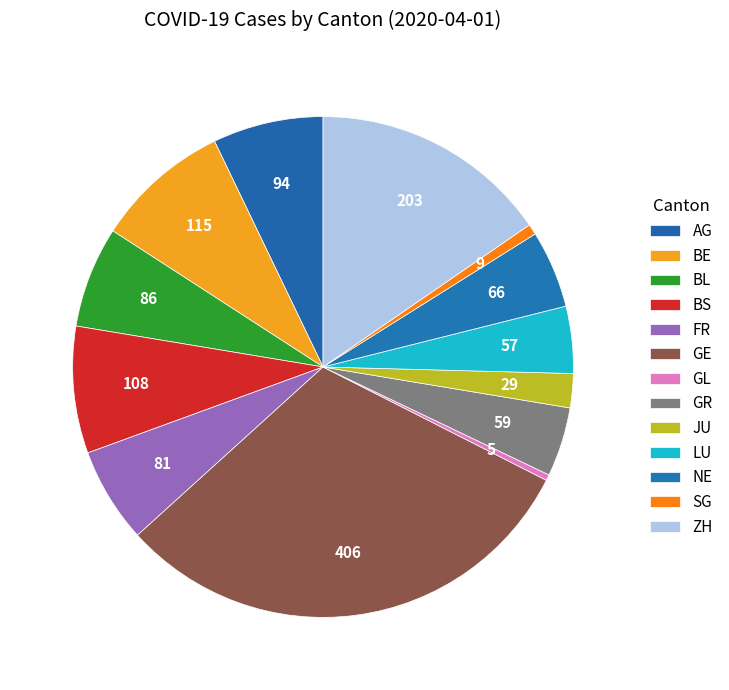

What is the smallest slice in the pie chart?

GL